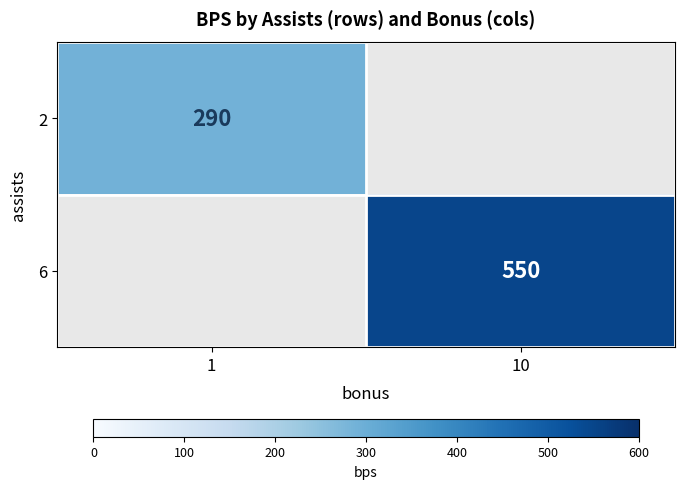

At how many categories does at least one series exceed 535?

1